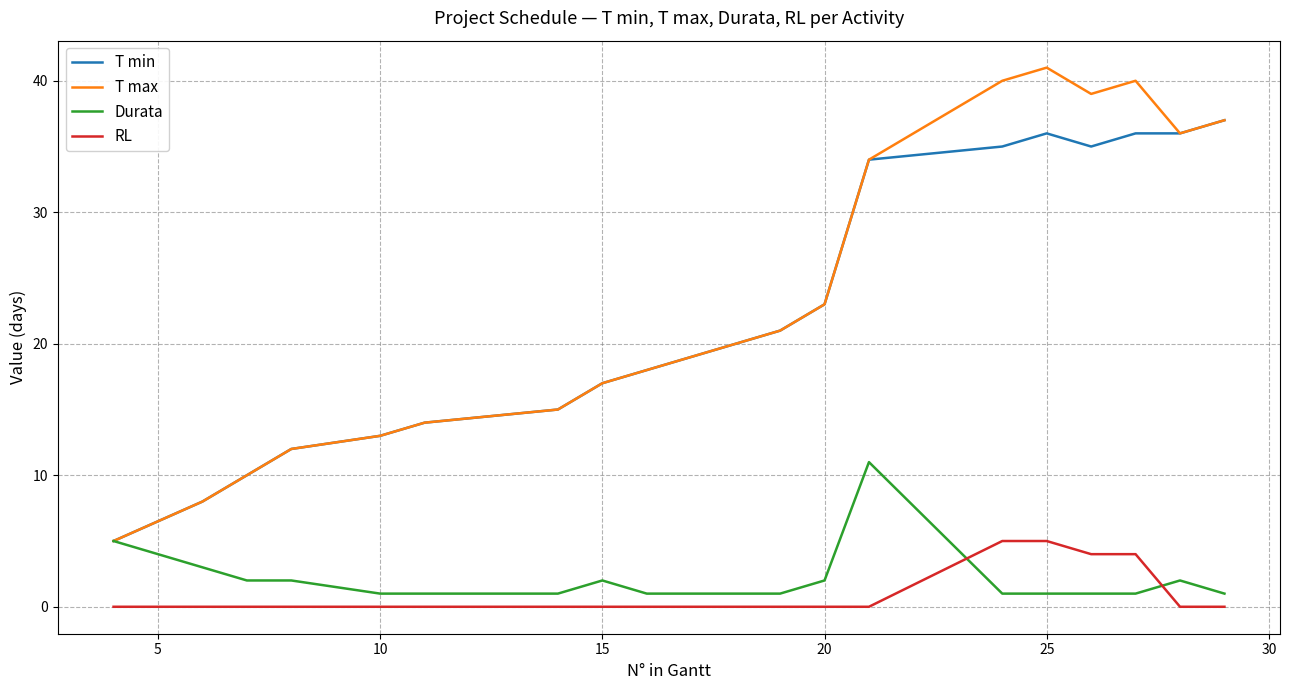

What is the lowest value of the T max series?

5